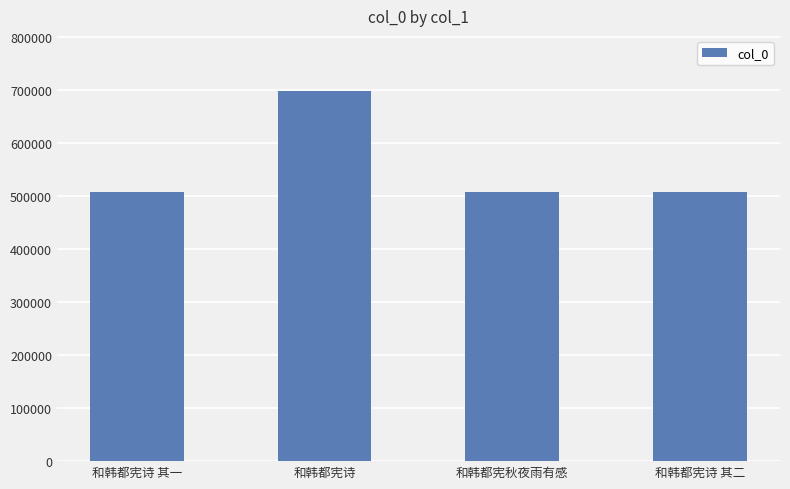

What is the sum of all values?

2224574